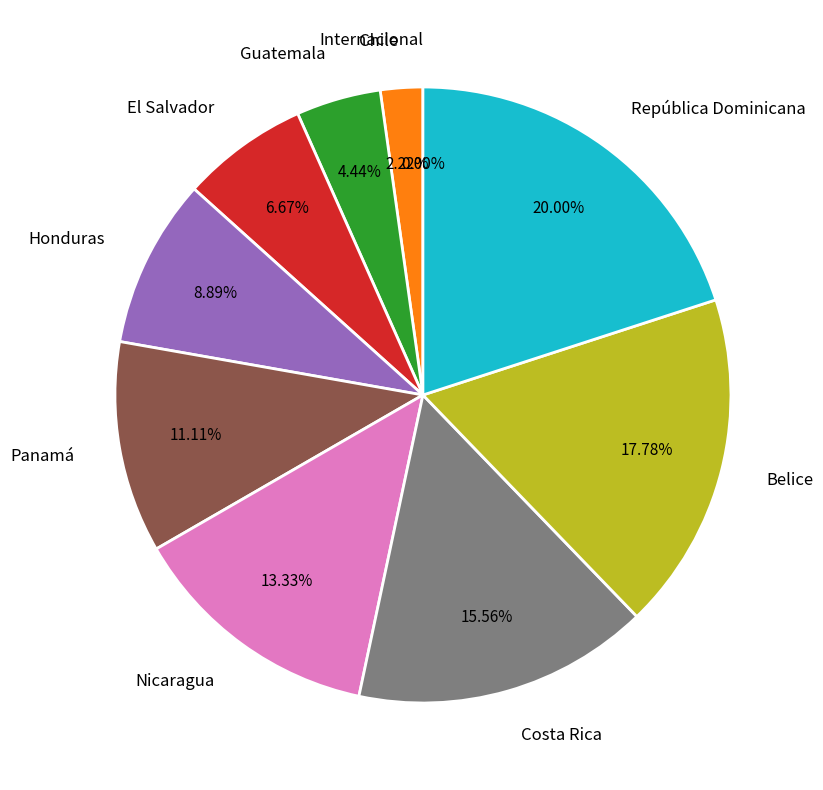

What is the largest slice in the pie chart?

República Dominicana